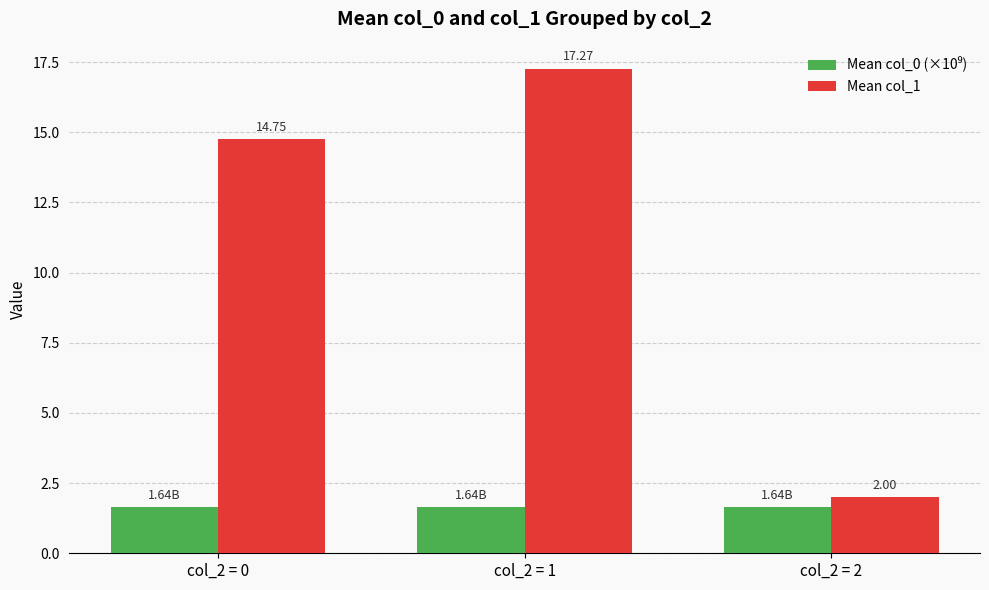

What is the difference between the highest and lowest values at col_2 = 0?

13.1